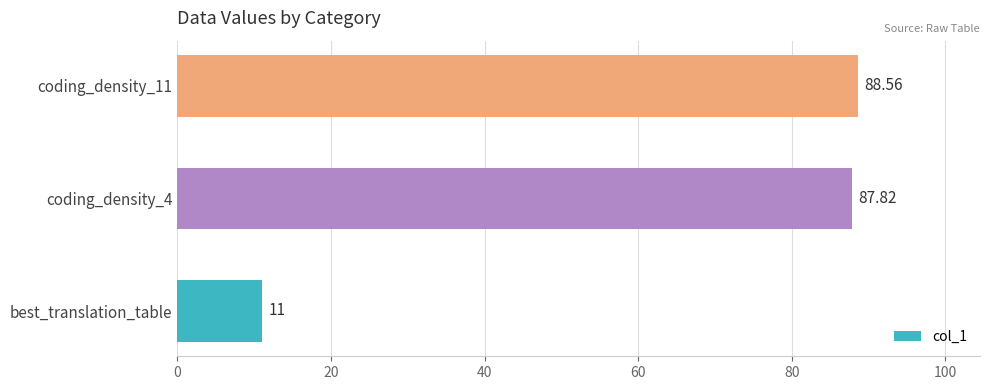

List the labels in order of value, smallest first.

best_translation_table, coding_density_4, coding_density_11